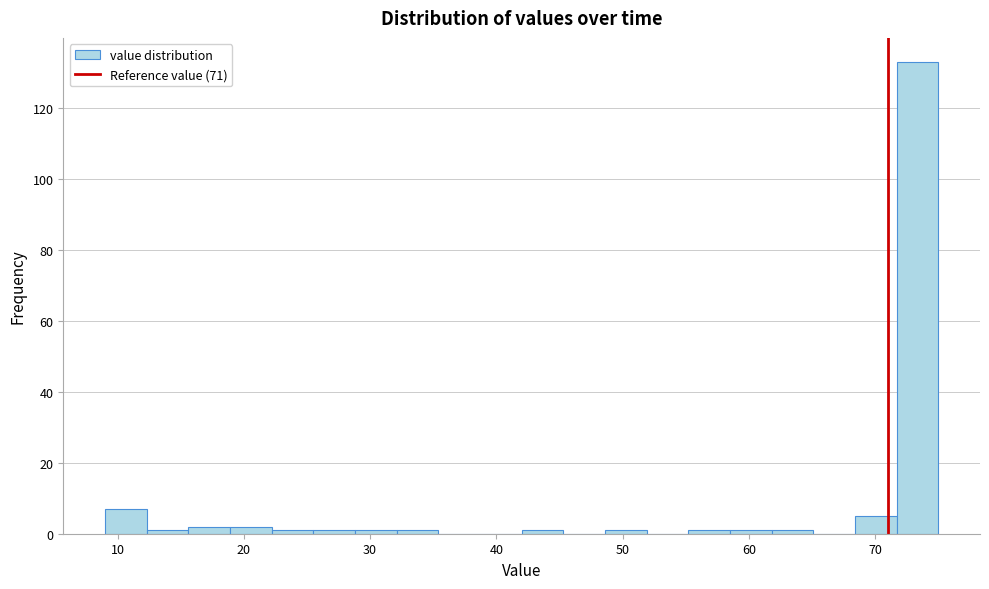

Around what value on the x-axis is the tallest bar? Give the approximate position of its centre, as read against the axis.

73